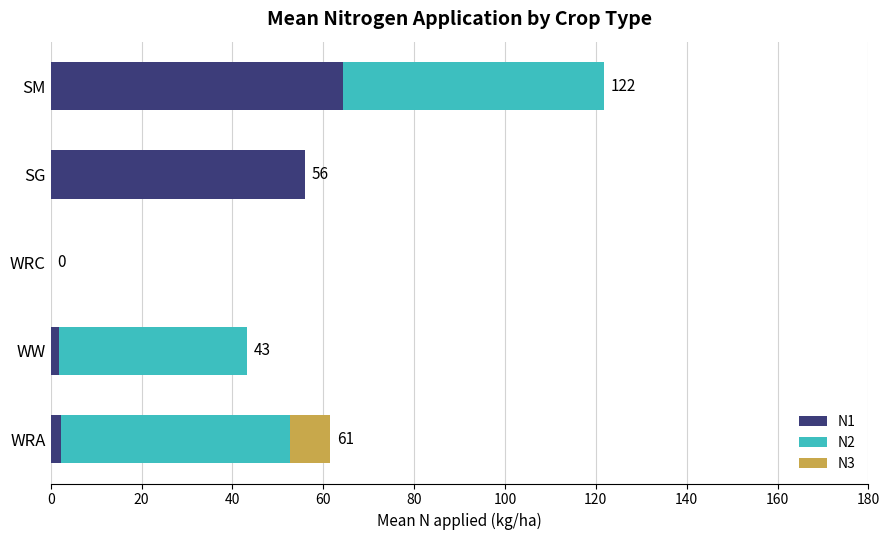

At which category is the sum across all series the highest?

SM